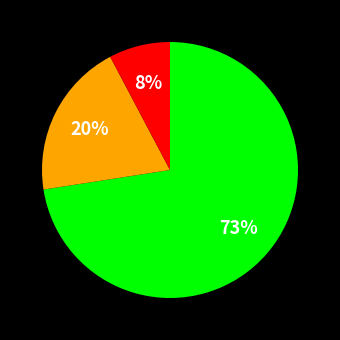

Is there any slice that represents more than half of the pie?

Yes